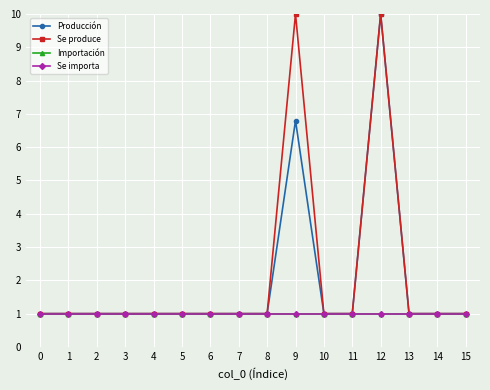

Does the chart display data point markers on the line(s)?

Yes